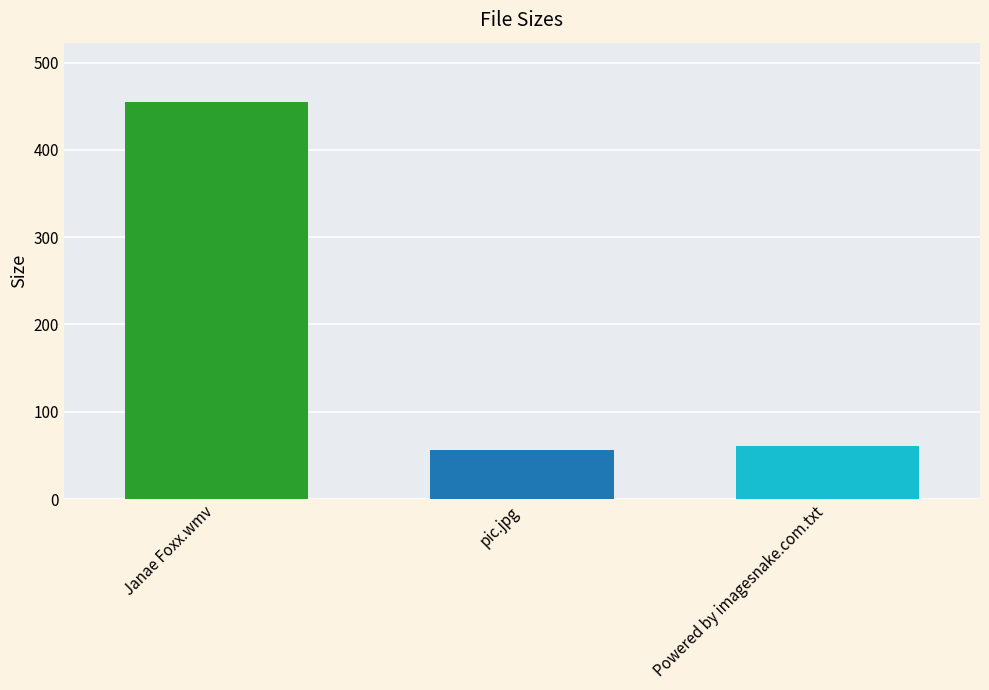

Reading left to right, extract all data points from this chart.

454.6	55.8	61.0